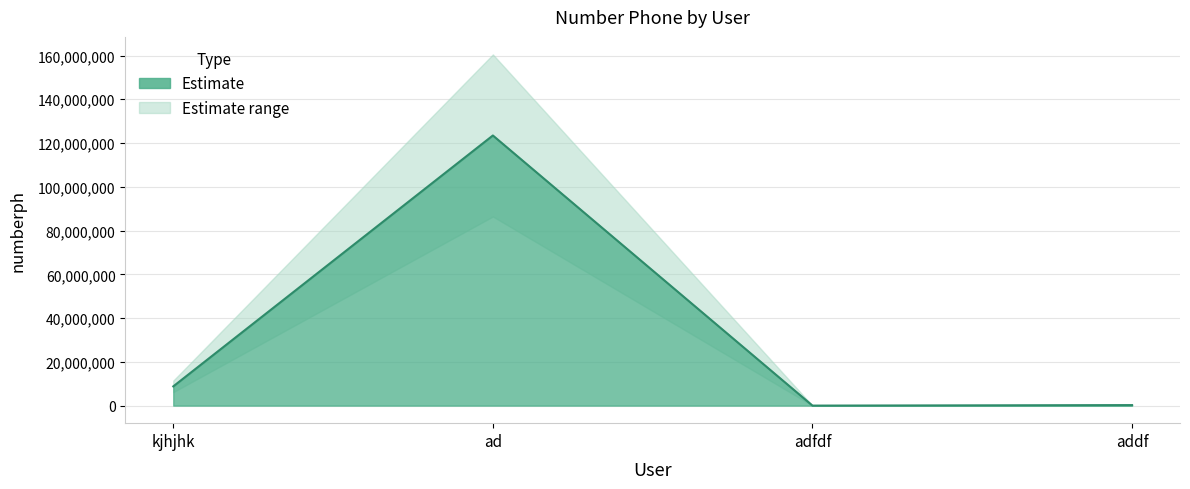

What is the smallest value displayed?

2334